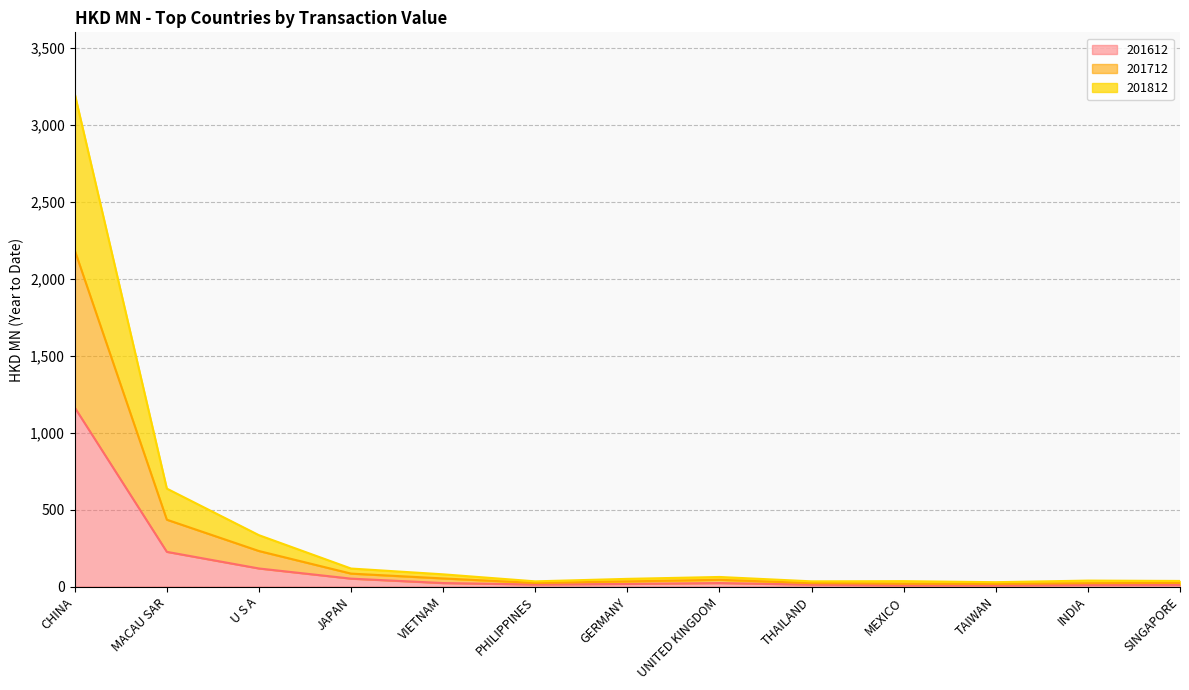

True or false: 201612 has a value of 1163.1 at CHINA.

True